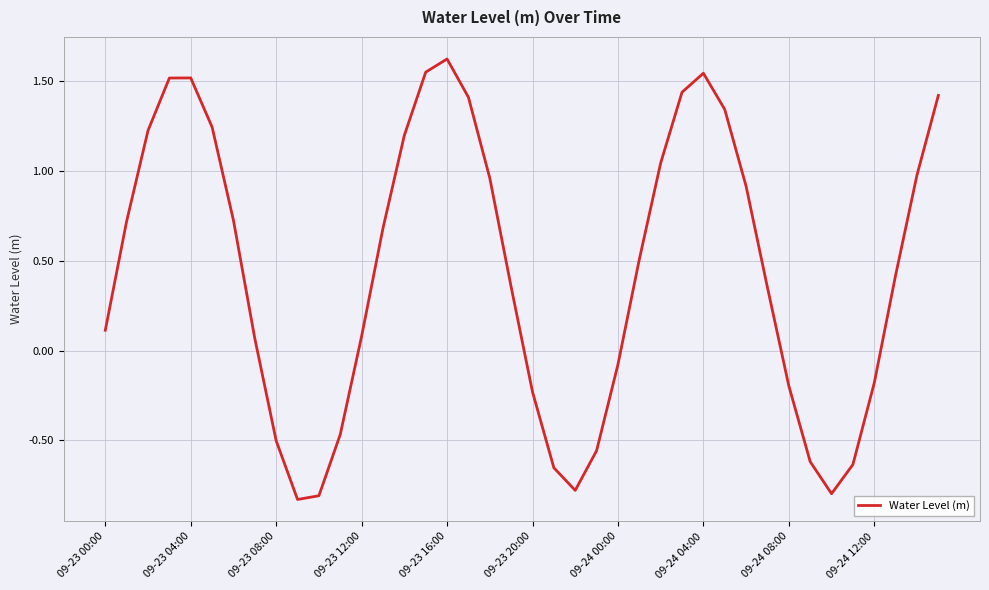

What is the difference between the maximum and minimum values?

2.5